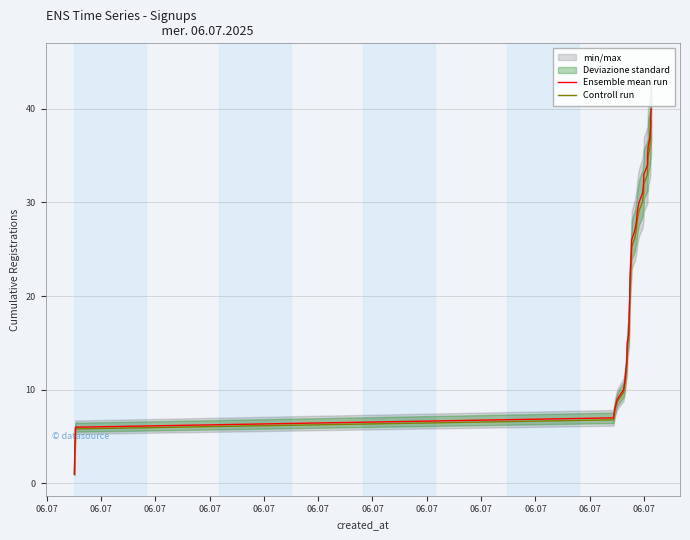

Does the chart have visible grid lines?

Yes